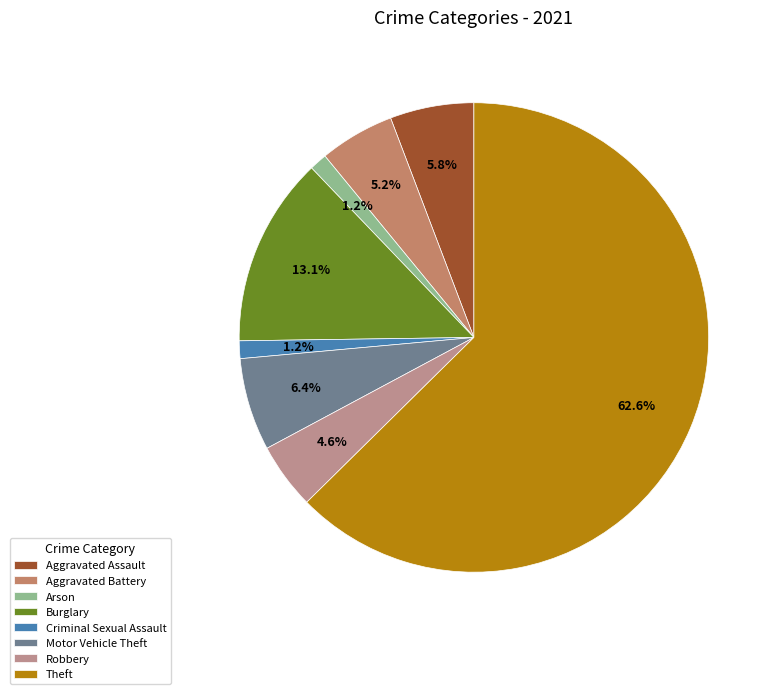

Combined, do Arson and Criminal Sexual Assault account for over 50%?

No